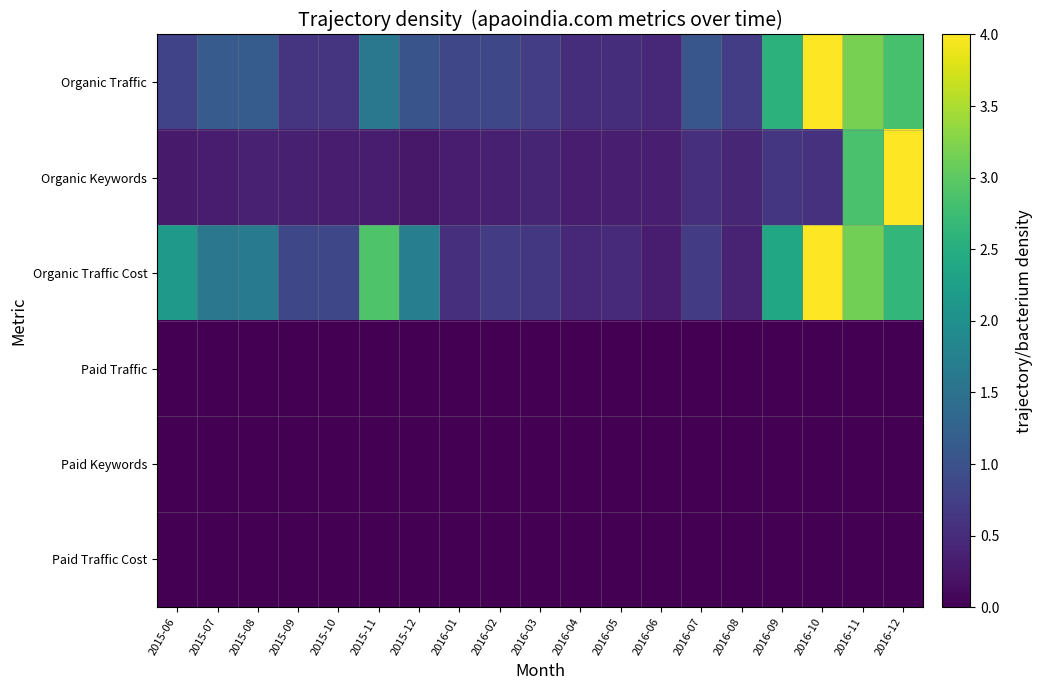

Which has a higher value, 2016-06 or 2015-07?

2015-07